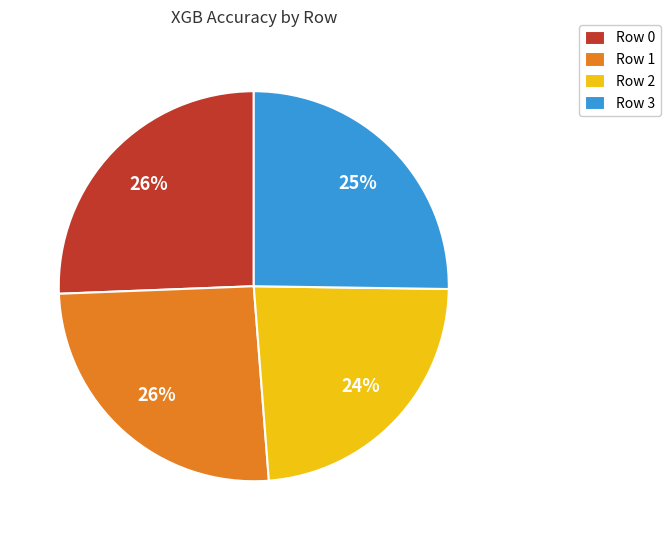

What percentage is the Row 2 slice, to the nearest percent?

24%